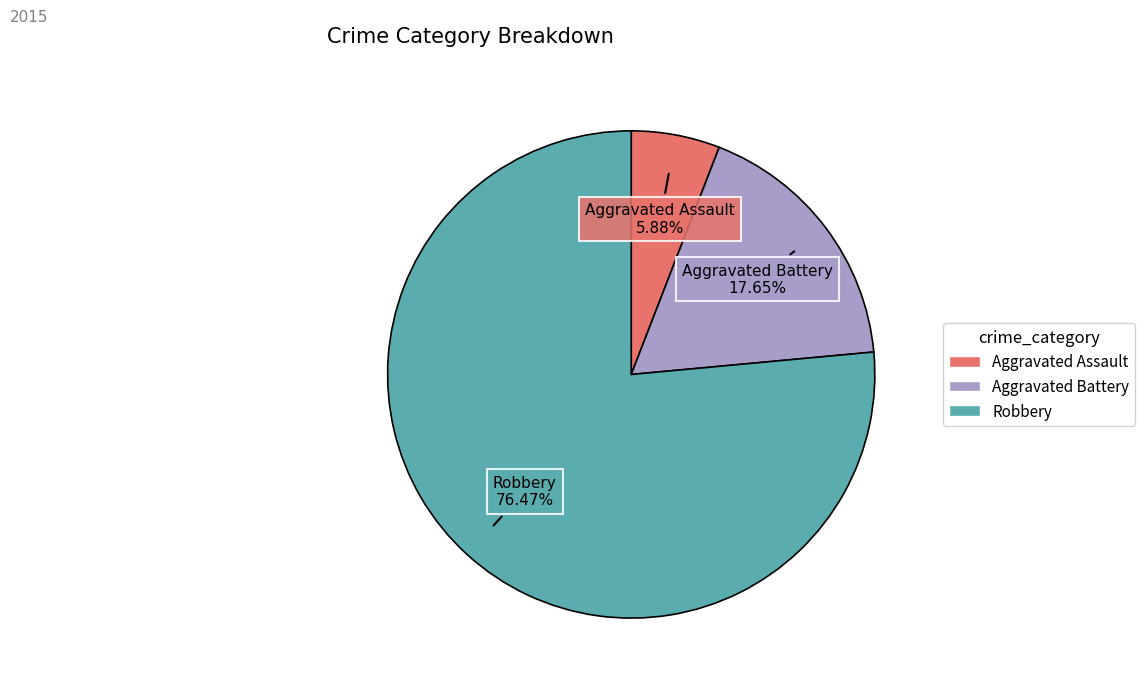

How many segments does this pie chart have?

3